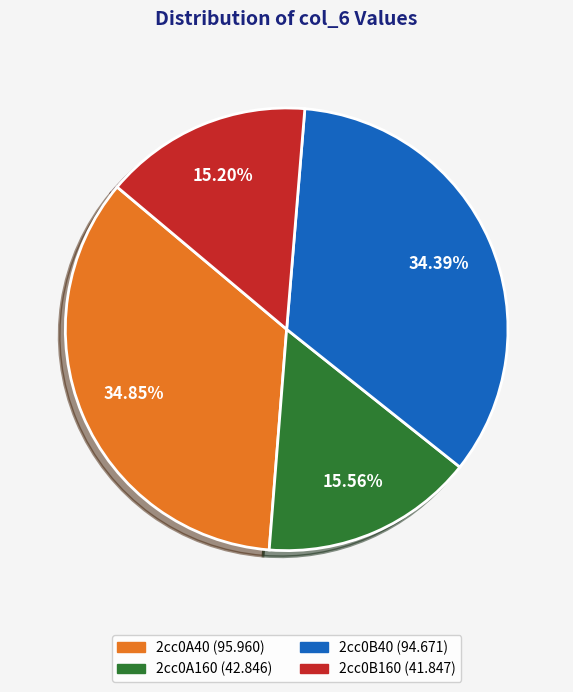

What is the ratio of the value at 2cc0A160 to the value at 2cc0A40?

0.4